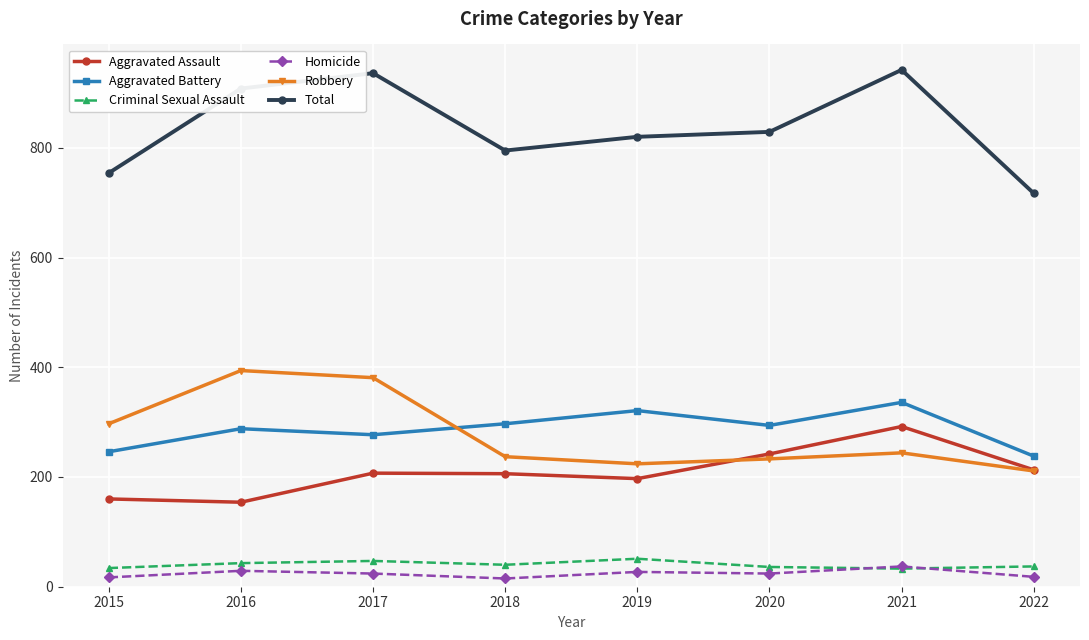

After their last crossing, which series has the higher values: Aggravated Battery or Robbery?

Aggravated Battery